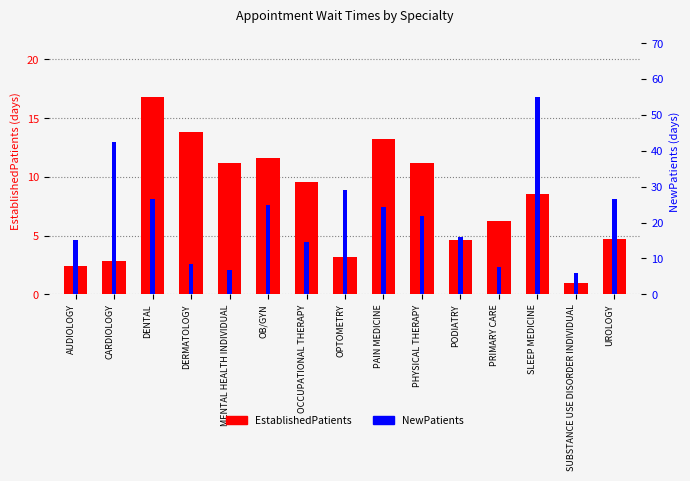

How many values in the NewPatients series are below 21?

7